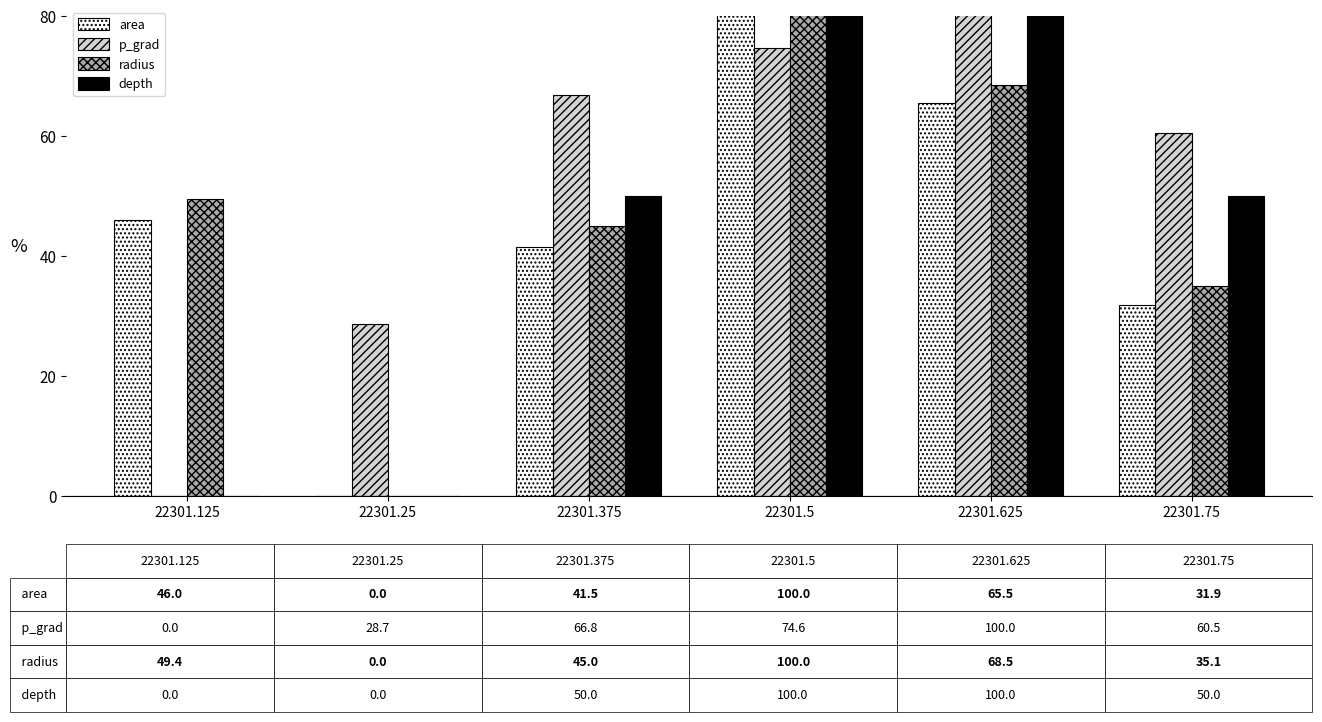

Which series has the largest total across all categories?

p_grad